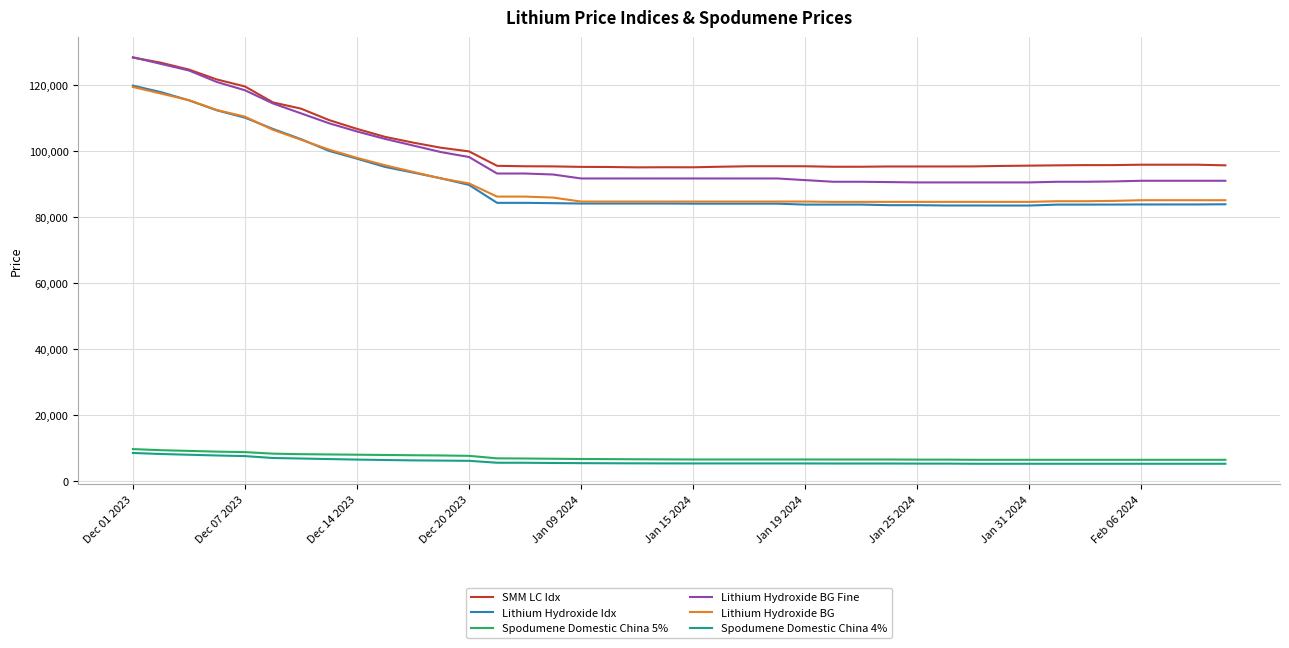

What is the highest value of the Spodumene Domestic China 5% series?

9675